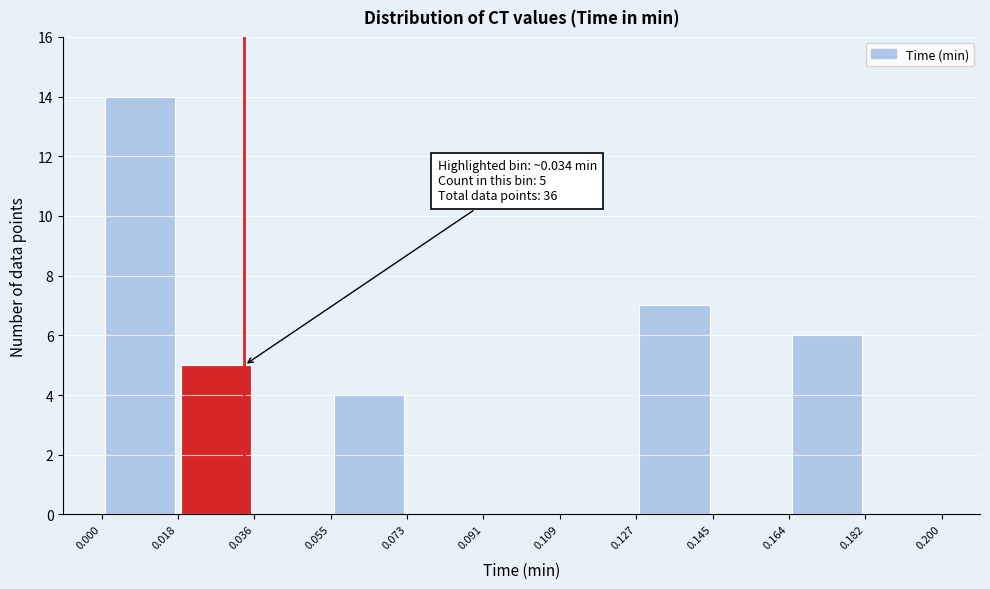

Which range on the x-axis has the tallest bar?

0.000 to 0.018